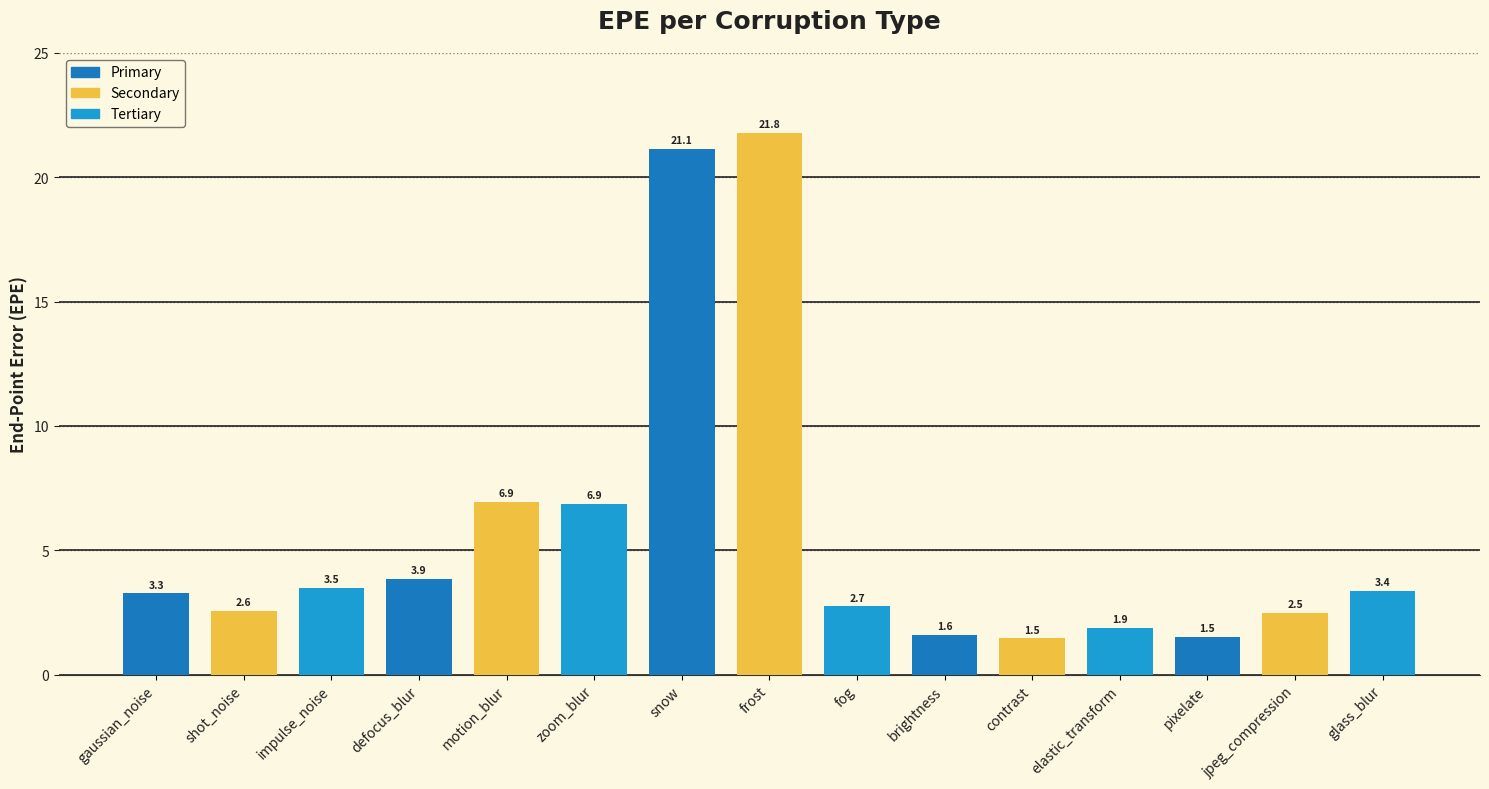

Where does the data first go above 3?

gaussian_noise